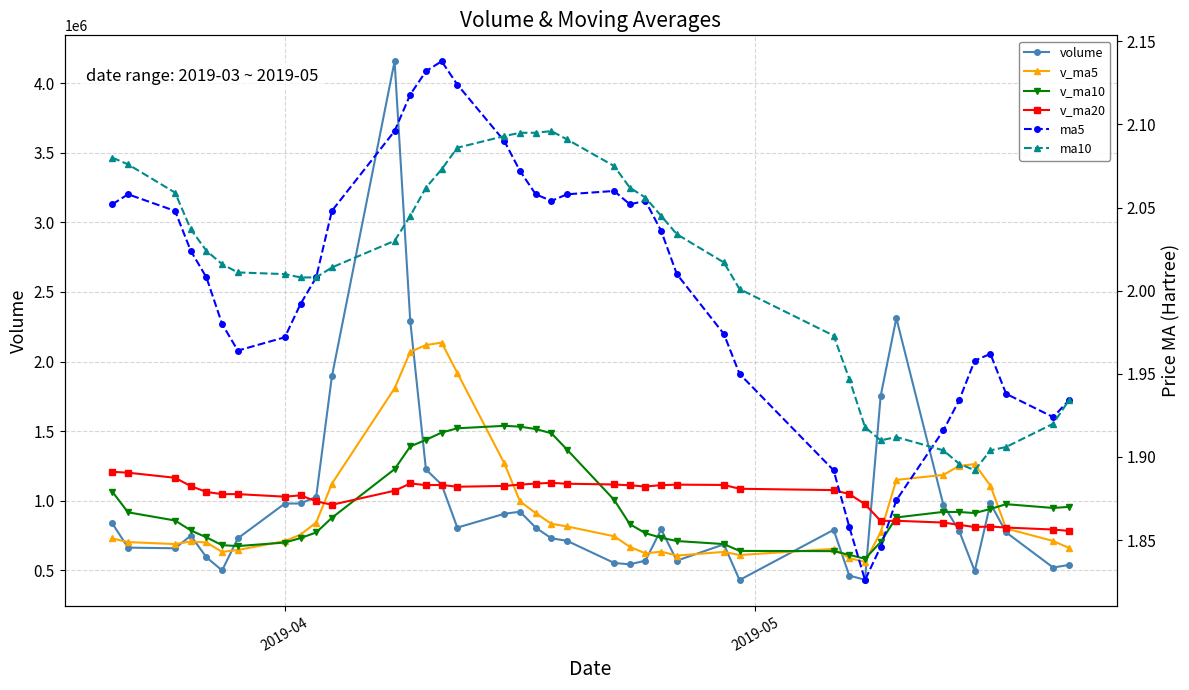

Rank the series by their maximum value, from highest to lowest.

volume, v_ma5, v_ma10, v_ma20, ma5, ma10